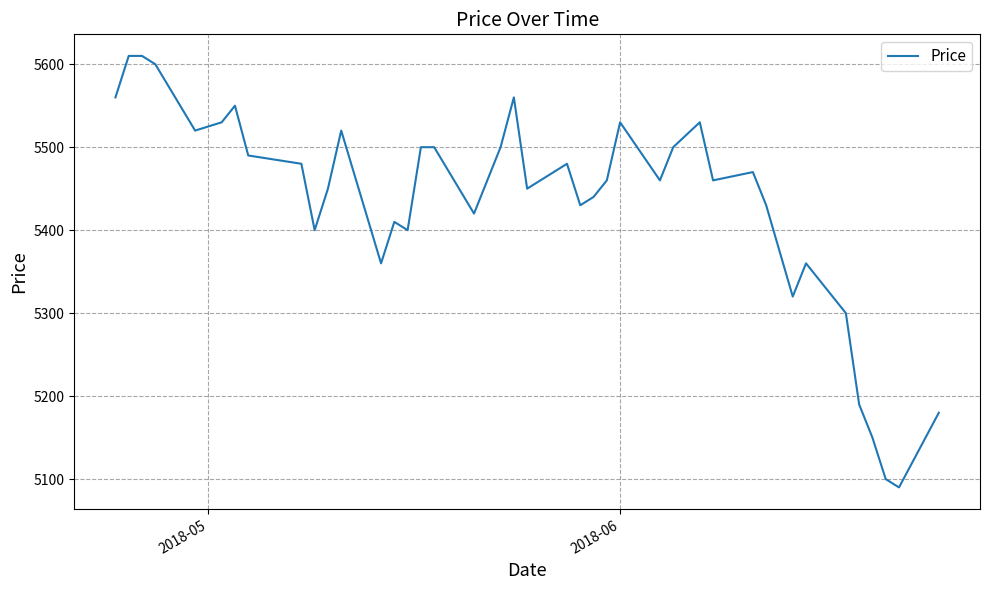

What is the difference between the maximum and minimum values?

520